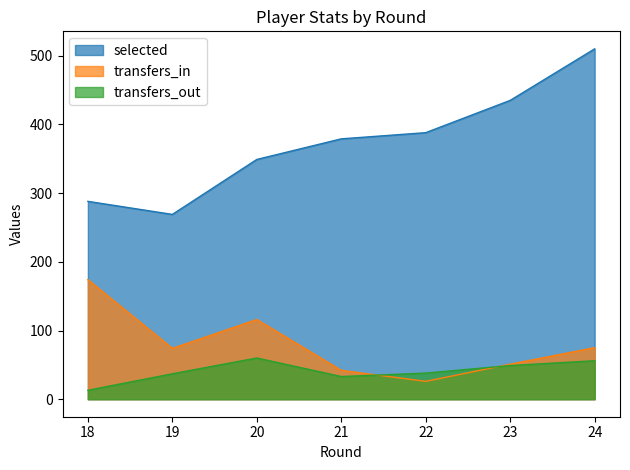

True or false: transfers_out and selected cross at least once.

False